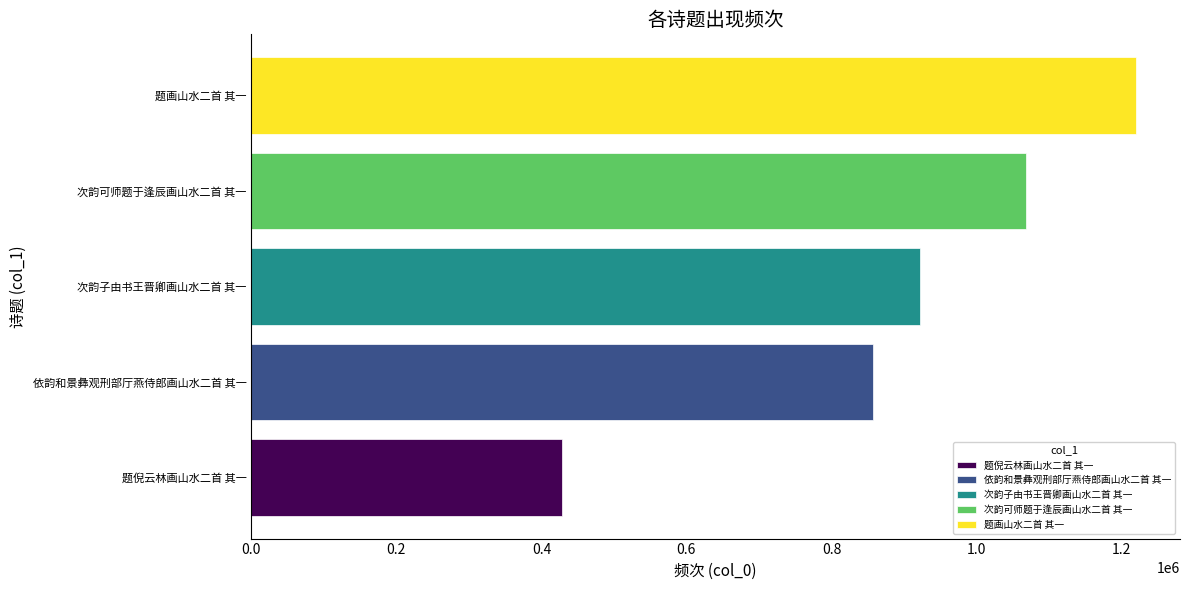

Rank the categories by value from highest to lowest.

题画山水二首 其一, 次韵可师题于逢辰画山水二首 其一, 次韵子由书王晋卿画山水二首 其一, 依韵和景彝观刑部厅燕侍郎画山水二首 其一, 题倪云林画山水二首 其一